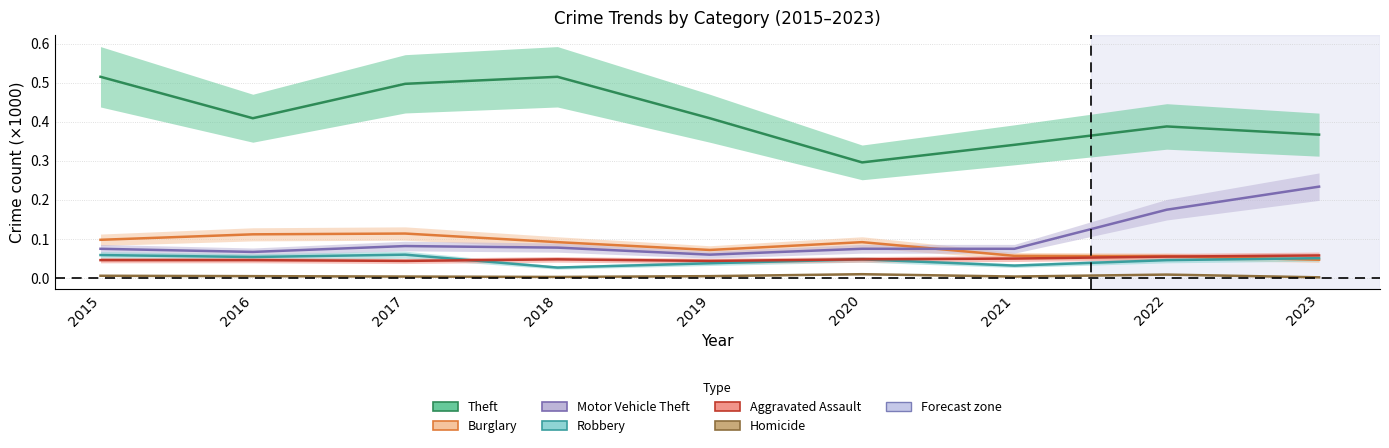

The value of Robbery at 2015 is 0.1. True or false?

True